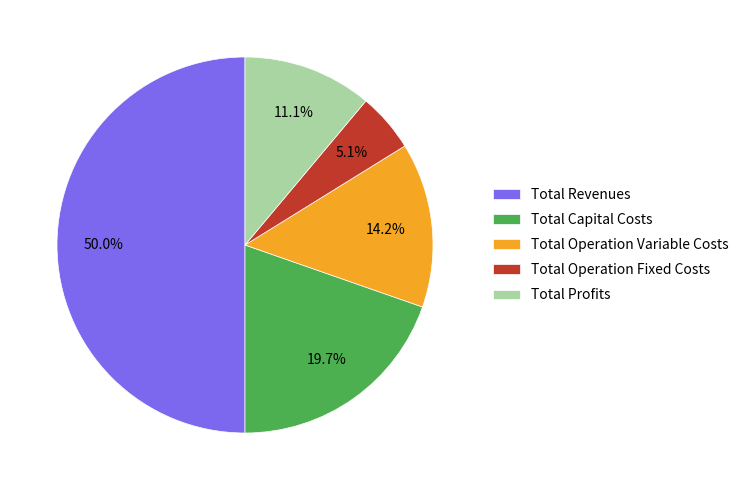

Approximately how many times larger is the value at Total Operation Fixed Costs compared to Total Operation Variable Costs?

0.4